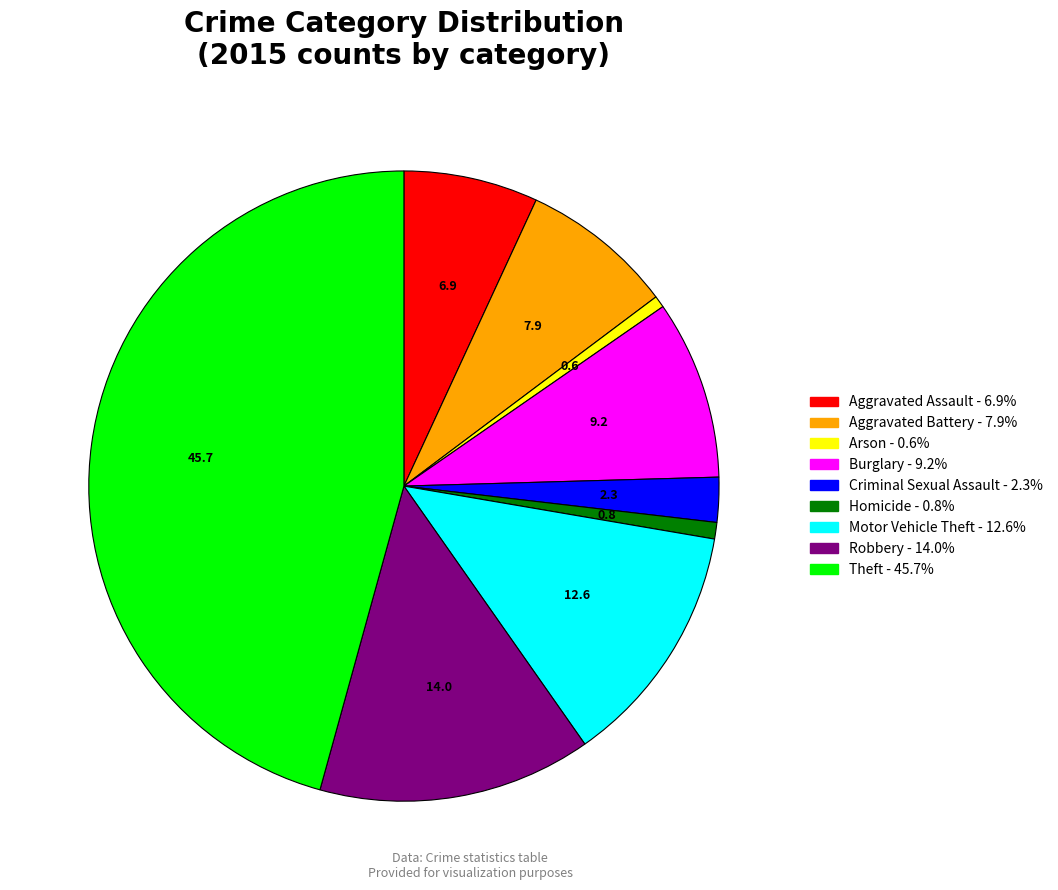

Is it true that Motor Vehicle Theft is 13% of the pie?

True